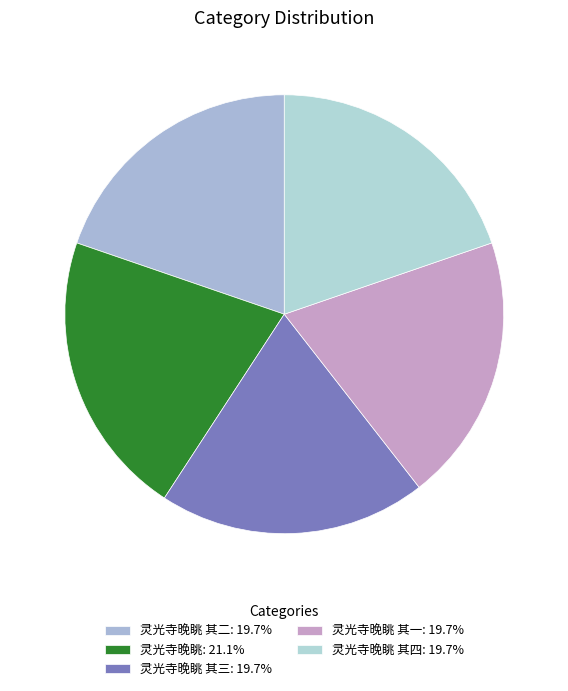

How many segments does this pie chart have?

5